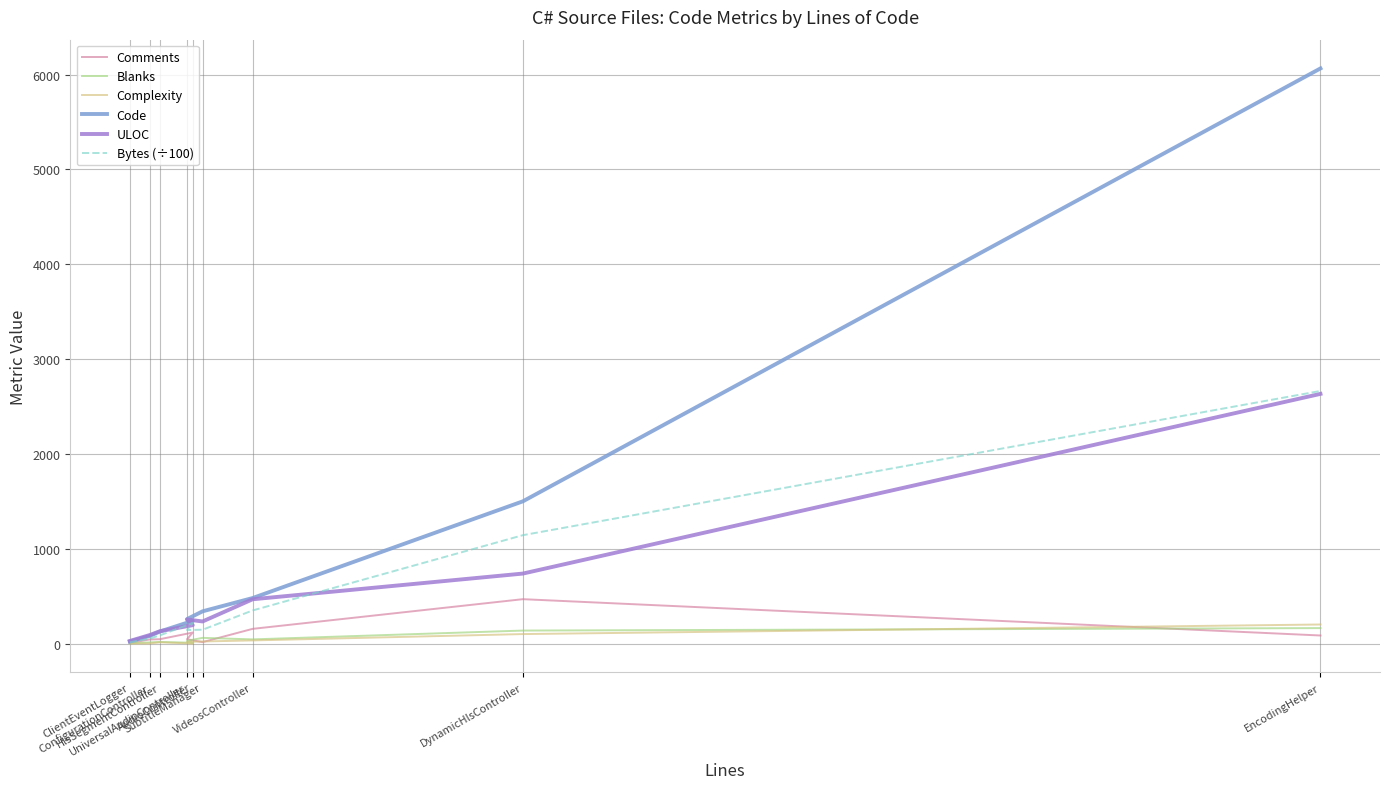

What is the difference between the maximum and minimum values in the ULOC series?

2606.0